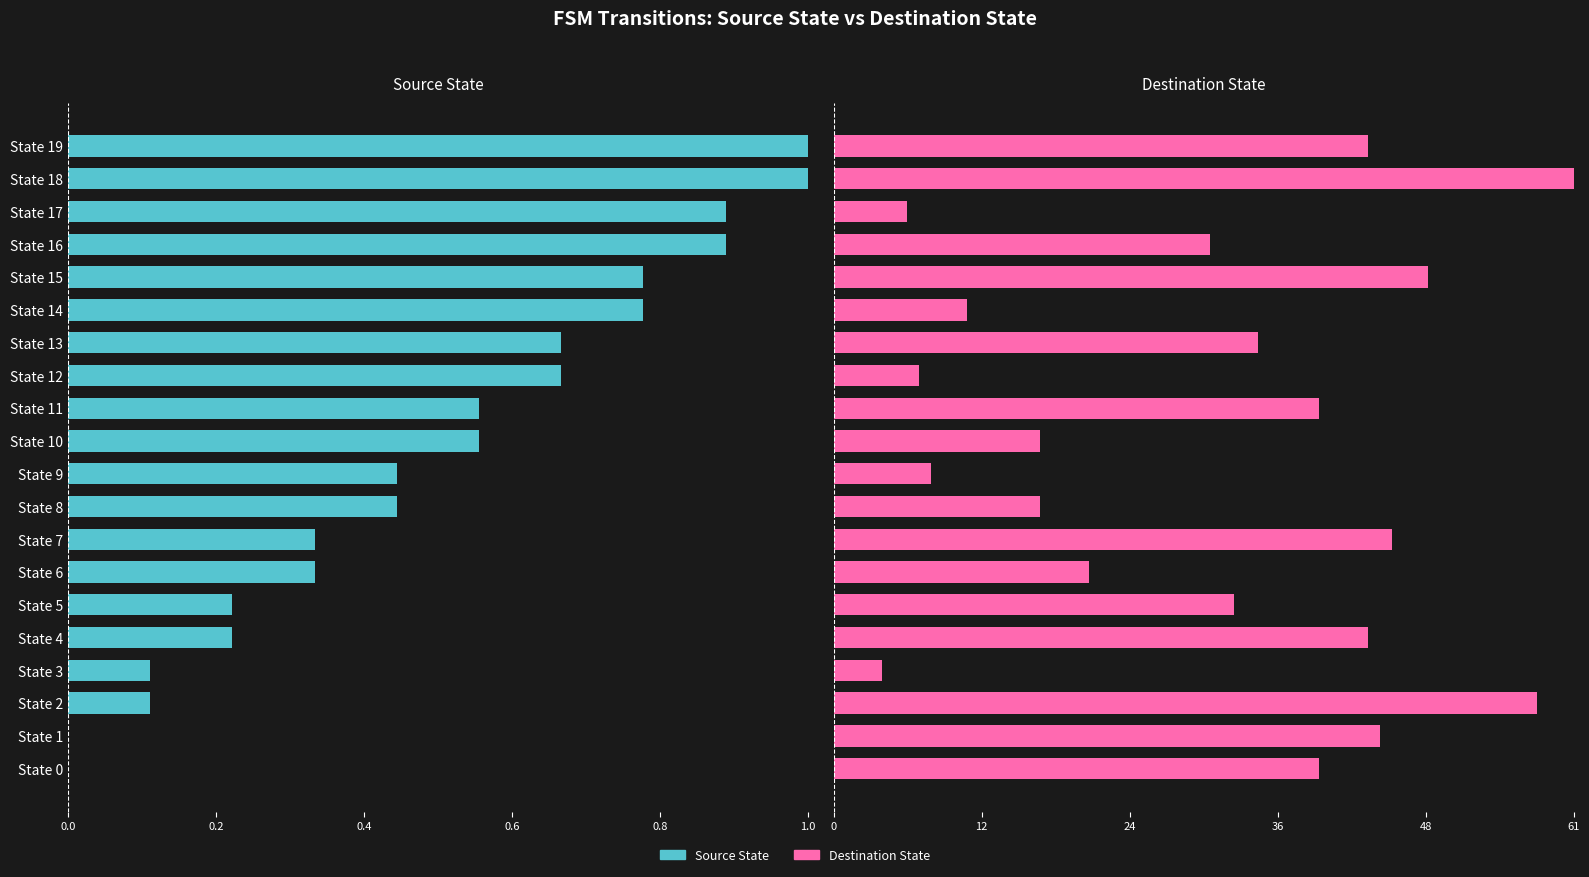

Which series has the largest total across all categories?

Destination State